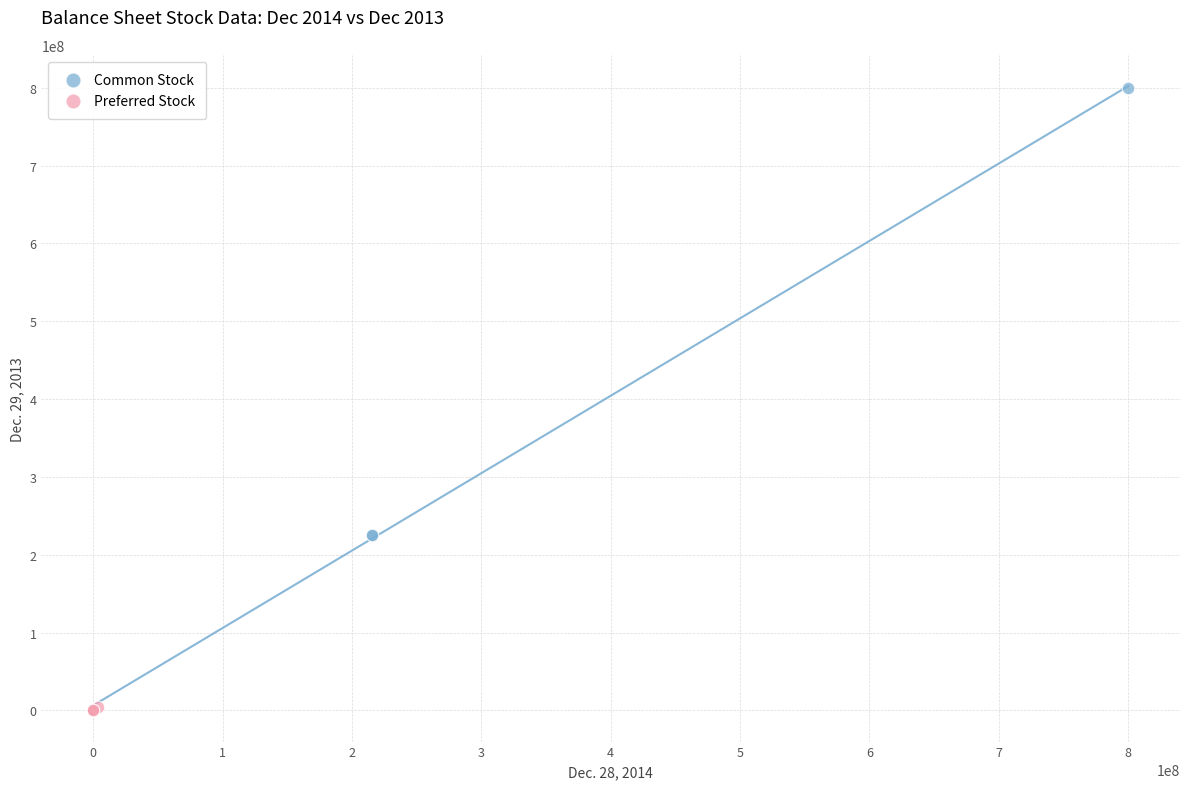

What are all the series names shown in the legend?

Common Stock, Preferred Stock